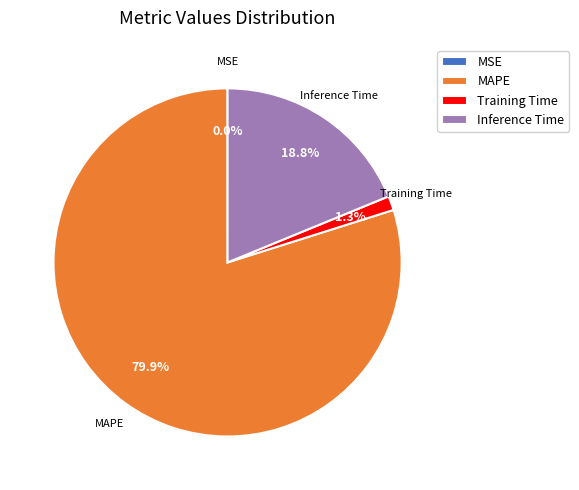

Which has a higher value, Inference Time or Training Time?

Inference Time